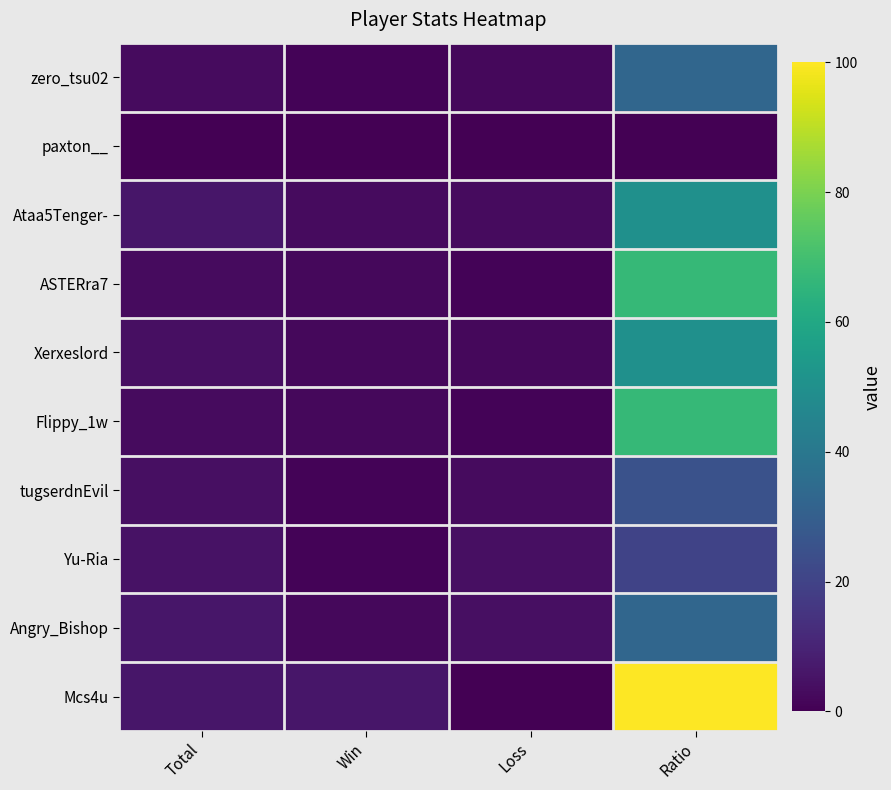

Between Loss and Ratio, which series saw the biggest shift?

Mcs4u